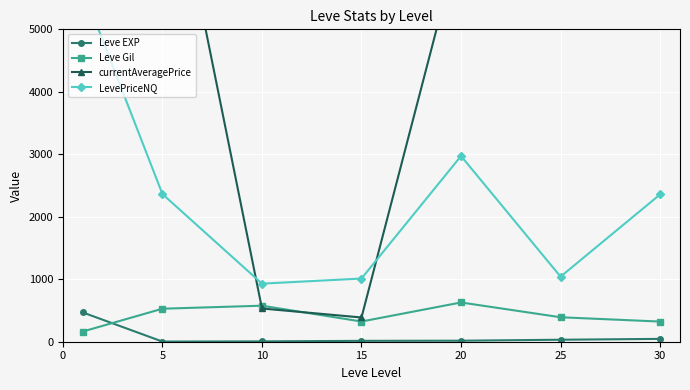

What is the value of the Leve EXP point at the 3rd from the left?

5.3